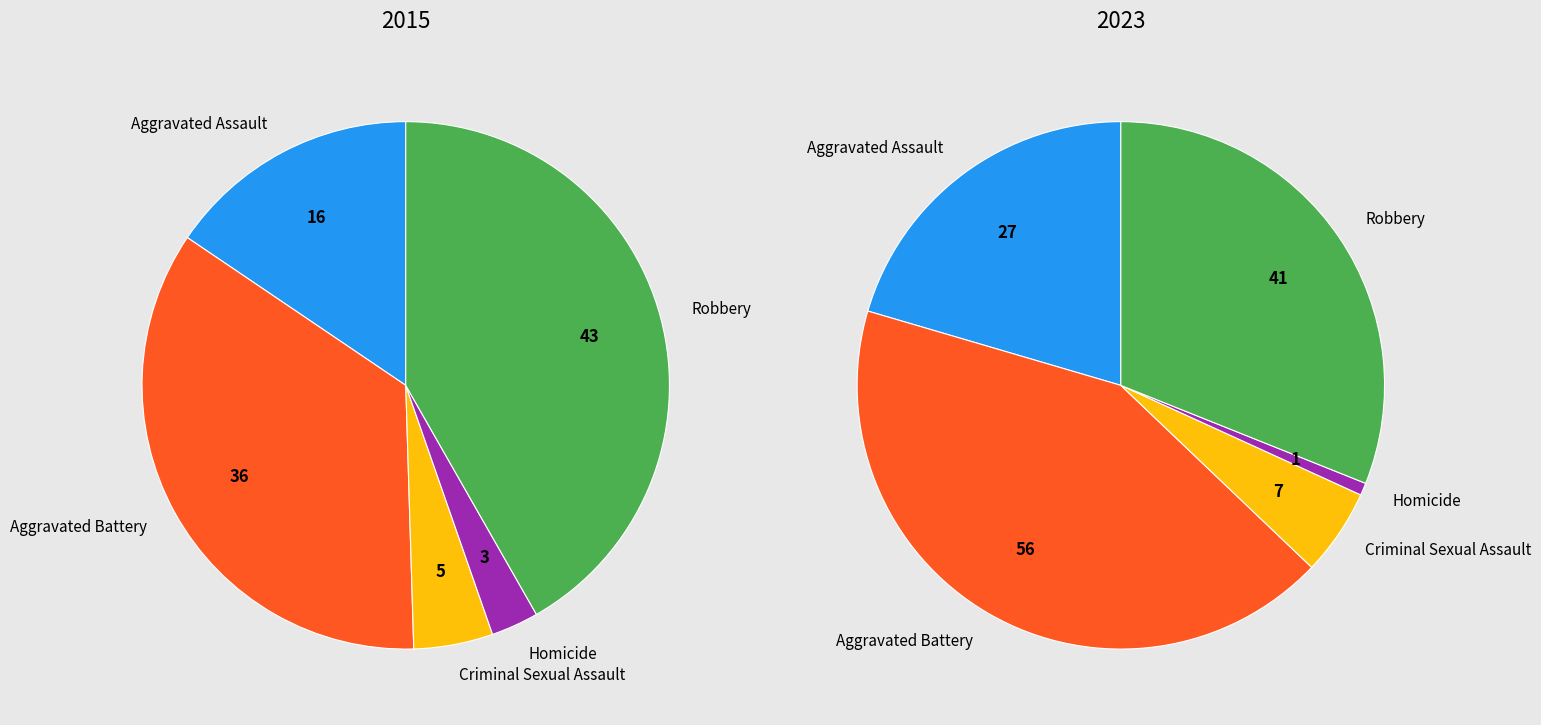

What portion of the pie excludes Aggravated Battery?

65.0%